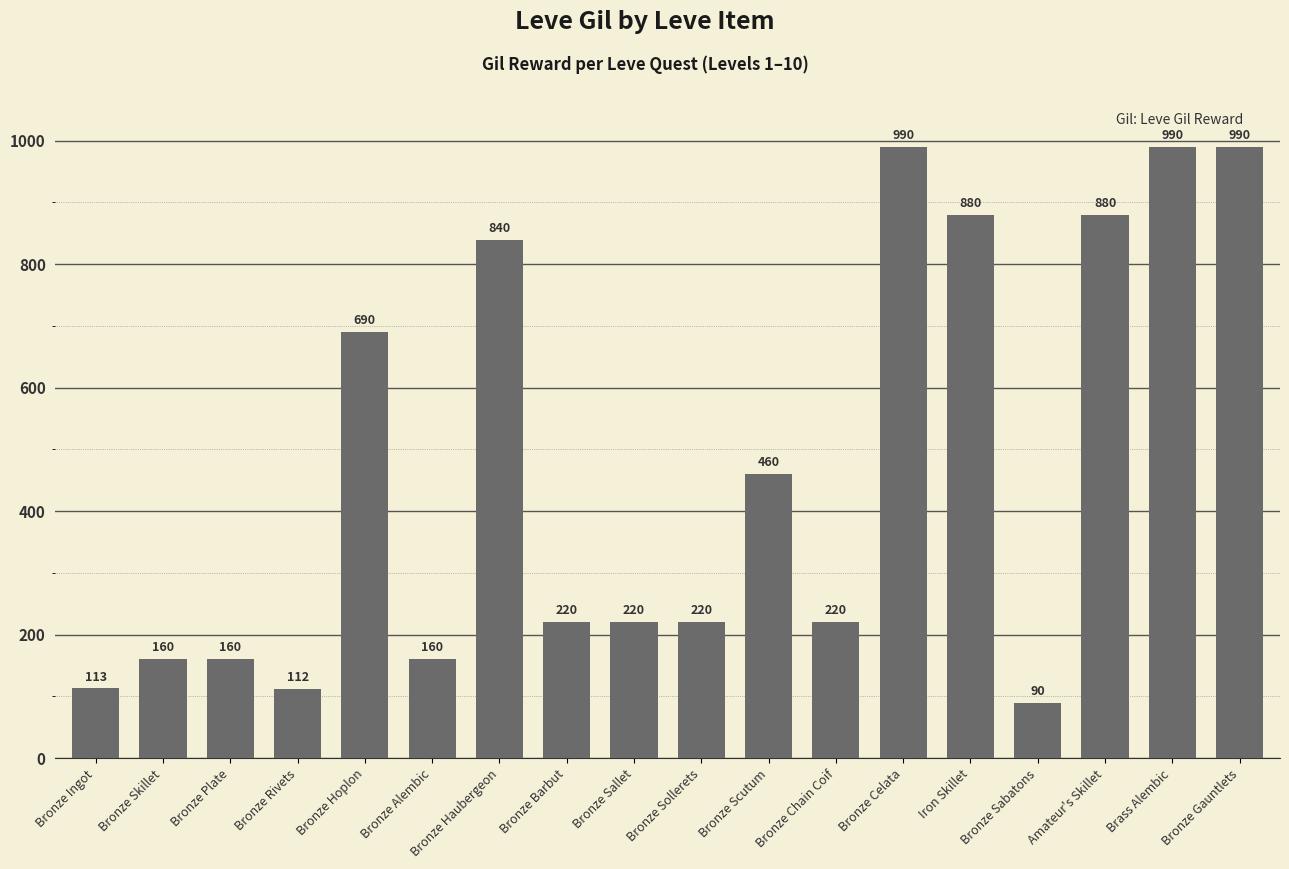

What is the change in value from Bronze Rivets to Bronze Gauntlets?

+878